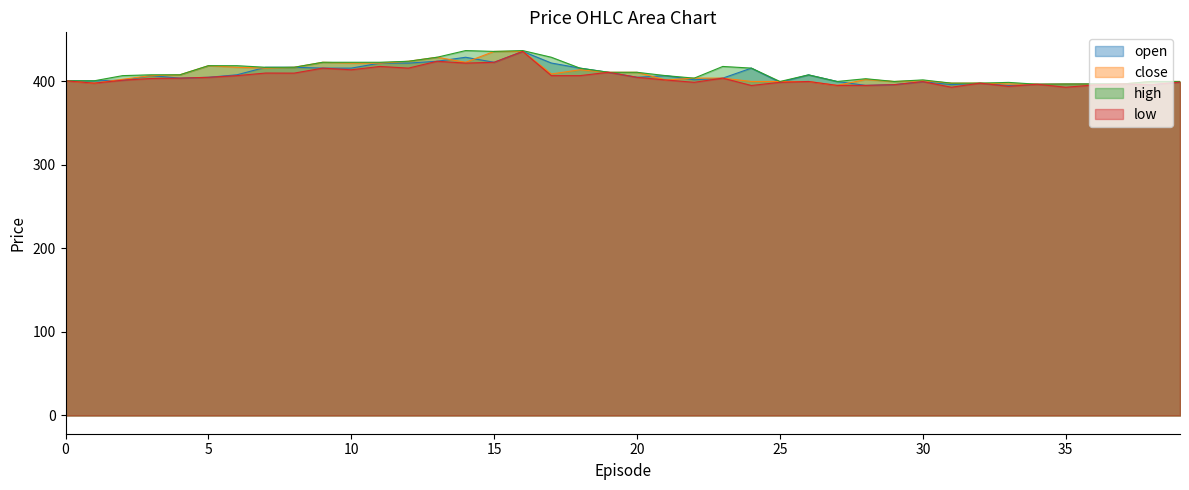

At 38, list the series in order from largest to smallest.

close, high, open, low